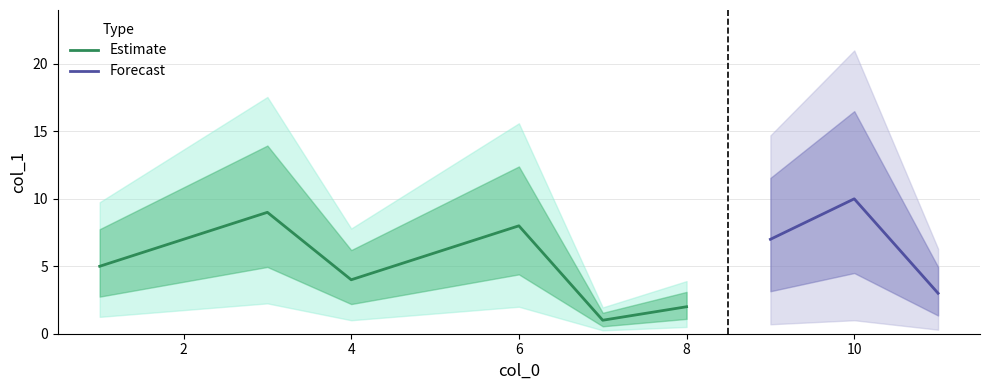

Rank the categories by value from highest to lowest.

10, 3, 6, 9, 5, 1, 4, 11, 8, 7